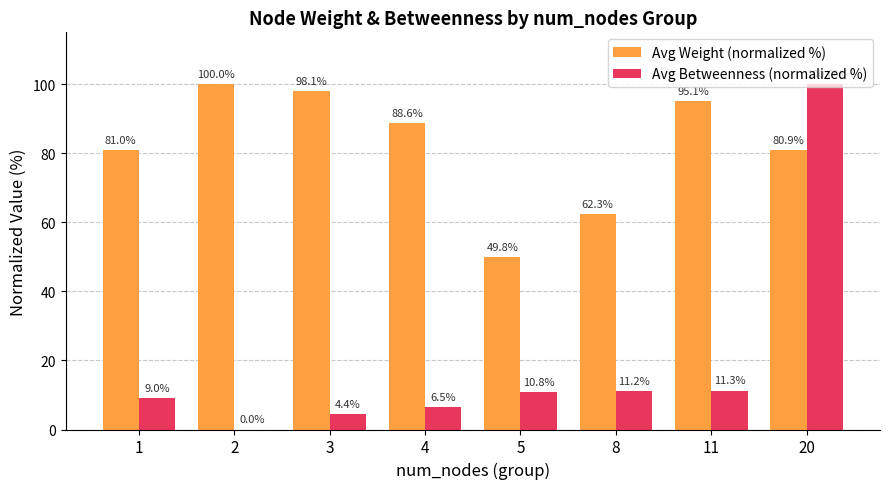

Reading right to left, list all the values displayed in this chart.

Avg Weight (normalized %): 20=80.9	11=95.1	8=62.3	5=49.8	4=88.6	3=98.1	2=100.0	1=81.0
Avg Betweenness (normalized %): 20=100.0	11=11.3	8=11.2	5=10.8	4=6.5	3=4.4	2=0.0	1=9.0